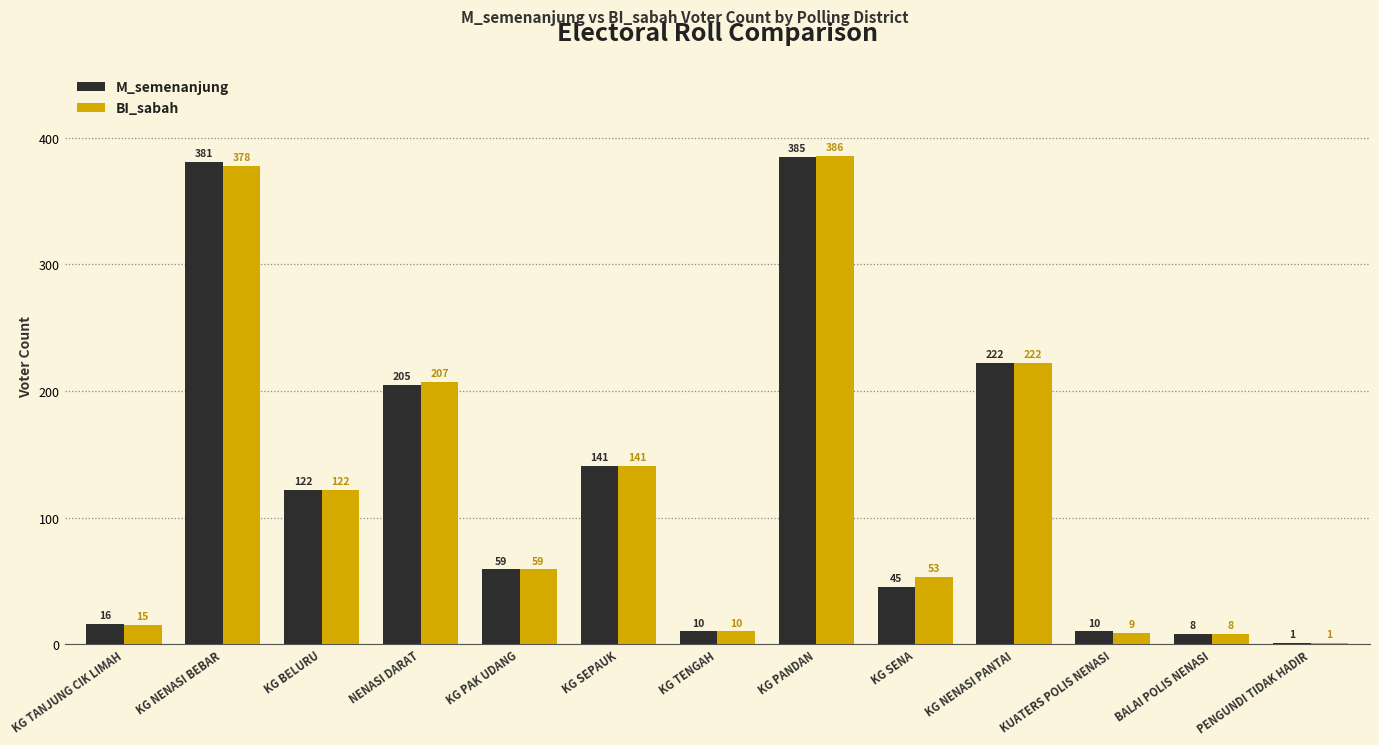

At which label is M_semenanjung closest to 193?

NENASI DARAT